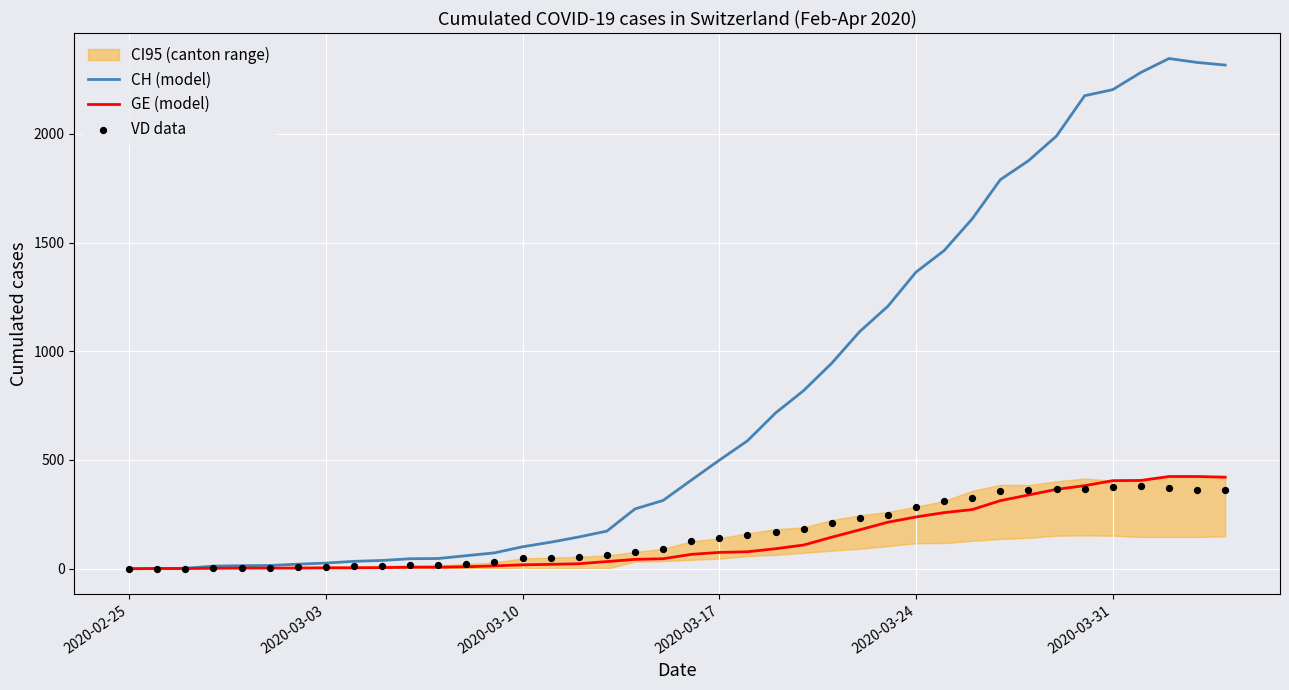

Which series has the largest total across all categories?

CH (model)